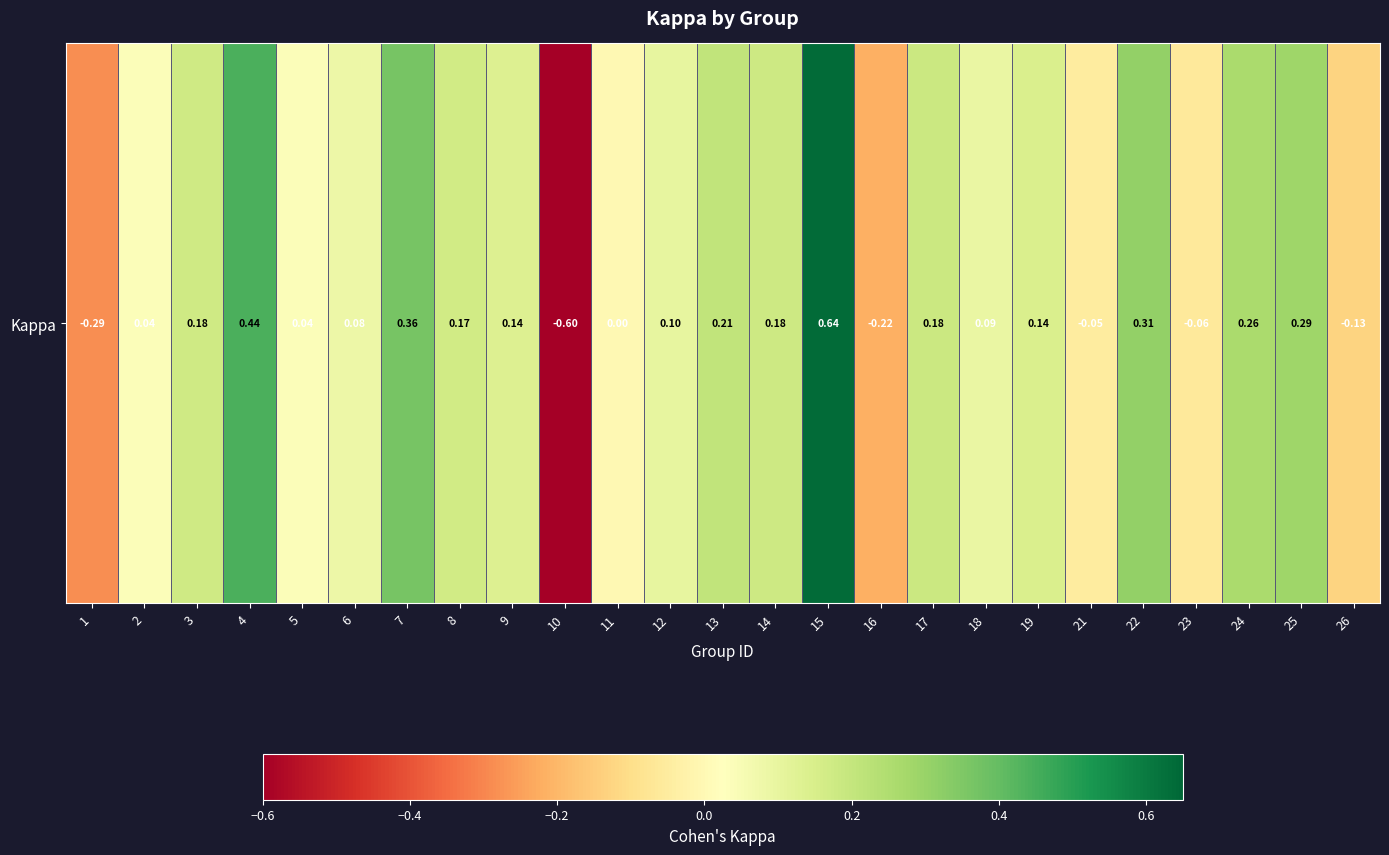

Reading left to right, transcribe all the data shown in this chart.

1=-0.3	2=0.0	3=0.2	4=0.4	5=0.0	6=0.1	7=0.4	8=0.2	9=0.1	10=-0.6	11=0.0	12=0.1	13=0.2	14=0.2	15=0.6	16=-0.2	17=0.2	18=0.1	19=0.1	21=-0.1	22=0.3	23=-0.1	24=0.3	25=0.3	26=-0.1